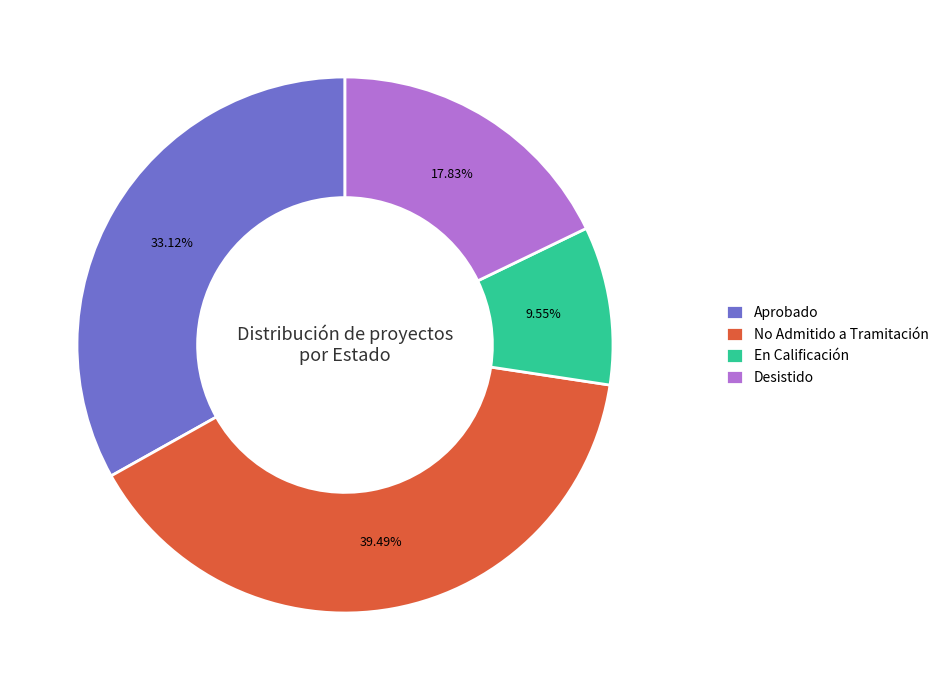

Is it true that No Admitido a Tramitación is 29% of the pie?

False